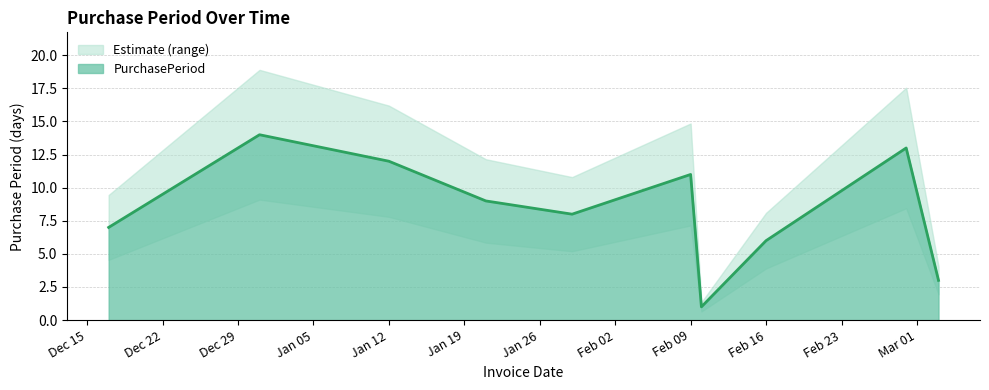

How many points are lower than both their immediate neighbors (excluding endpoints)?

2